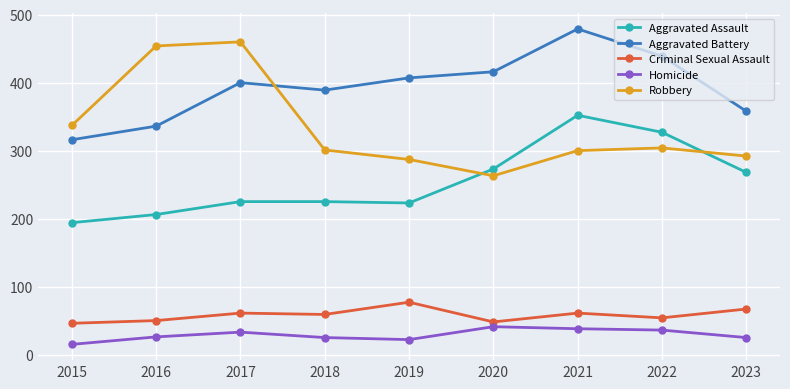

True or false: Aggravated Assault and Homicide intersect in this chart.

False